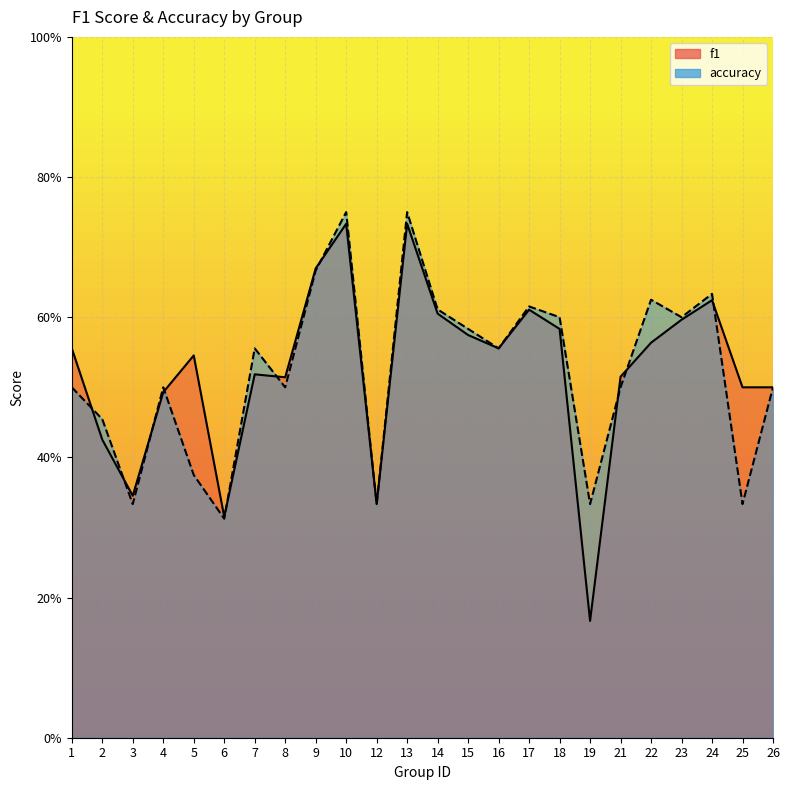

The f1 series shows 0.0 at 19. True or false?

False